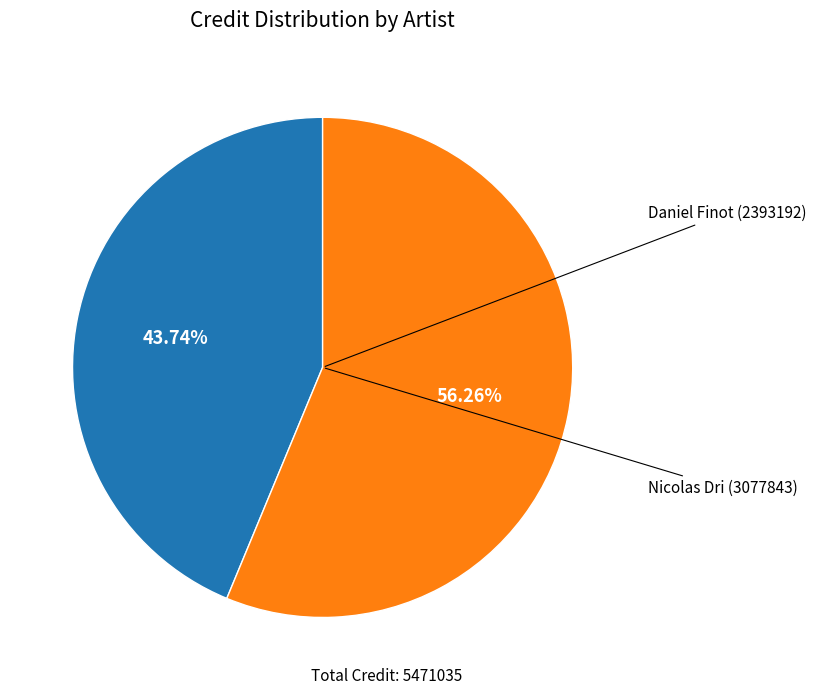

Is there a majority slice in this chart?

Yes